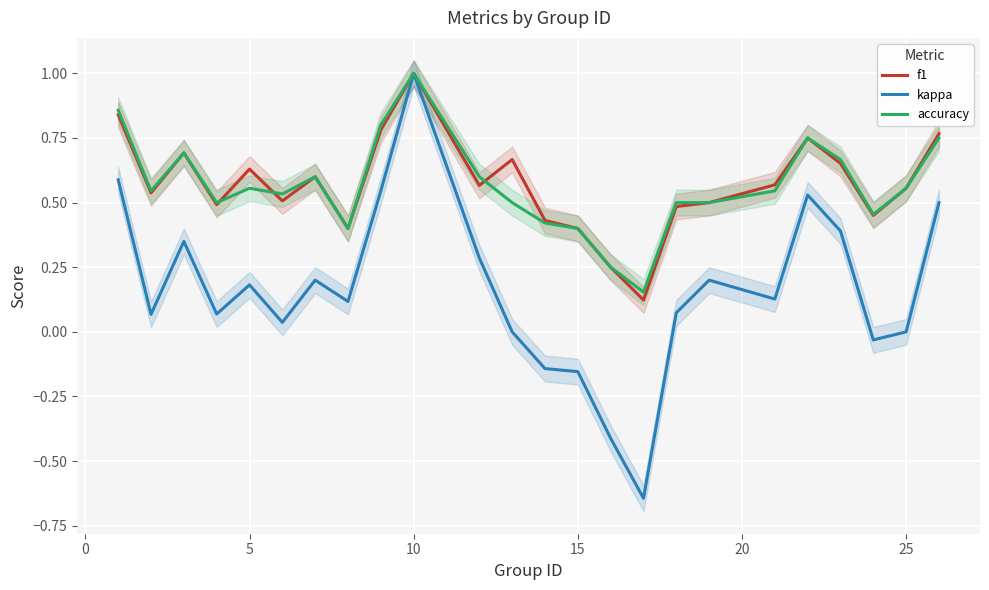

Is it true that f1 equals 0.2 at 5?

False